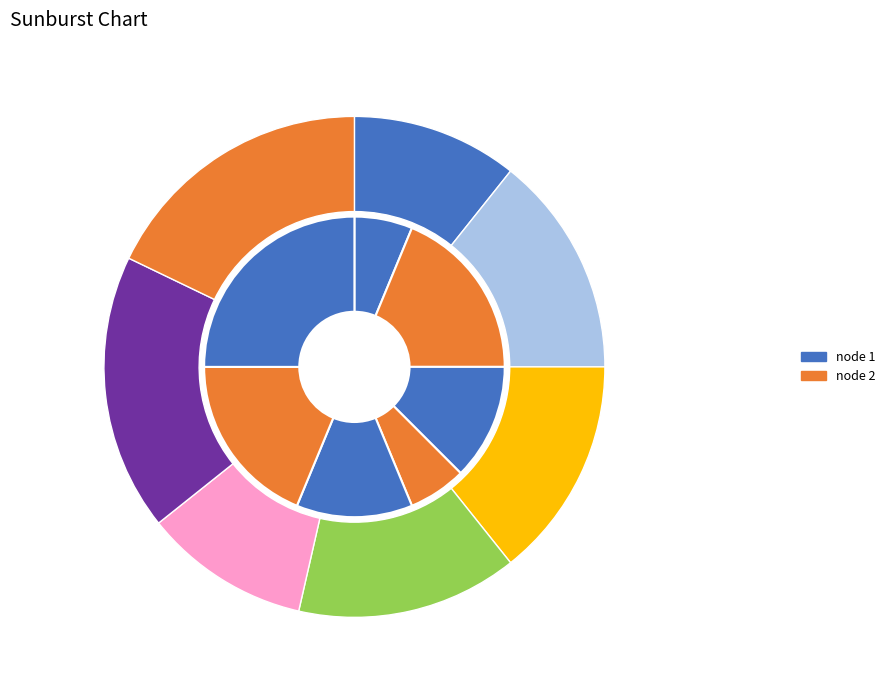

What percentage is the 3 slice, to the nearest percent?

14%